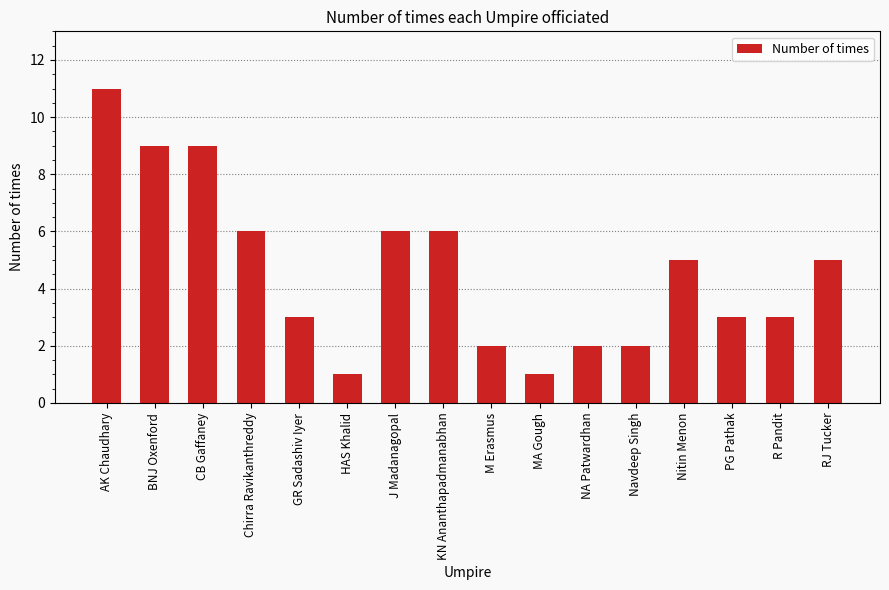

What is the difference between the maximum and minimum values?

10